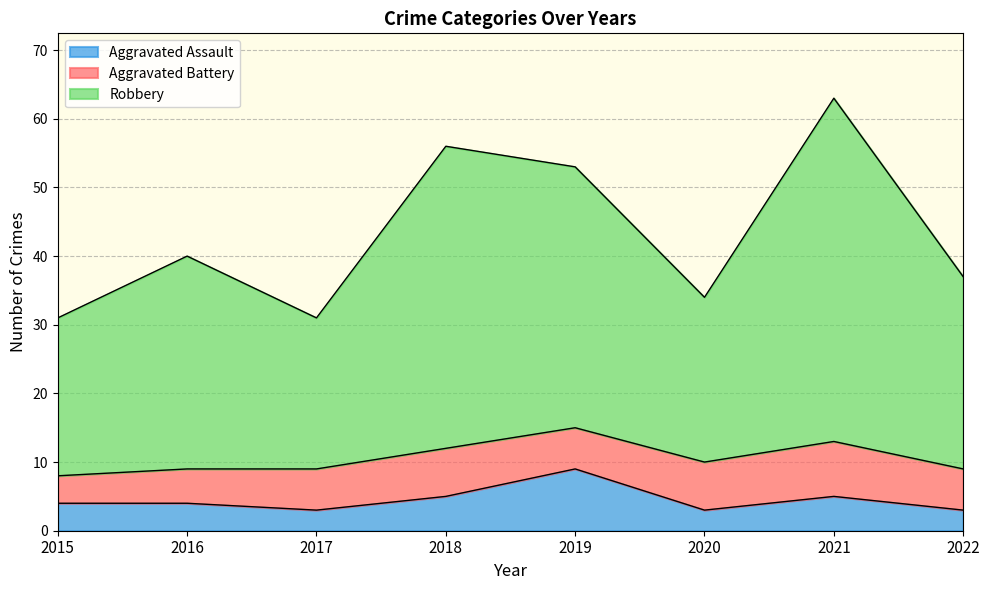

In Aggravated Assault, how many points are lower than both neighbors (excluding endpoints)?

2